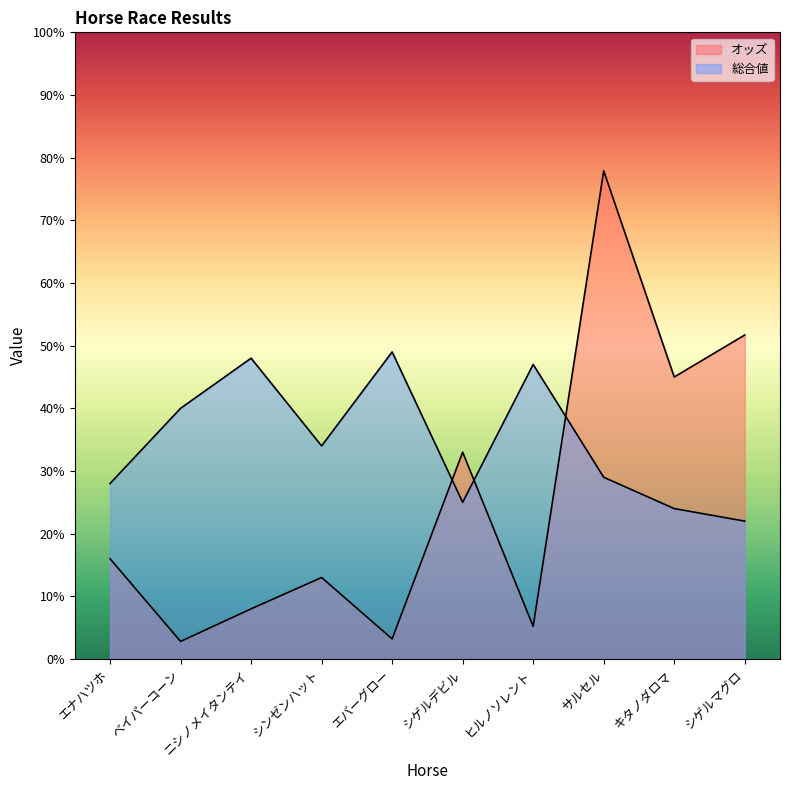

Is the value of オッズ at ニシノメイタンテイ greater than the value of 総合値 at ベイパーコーン?

No